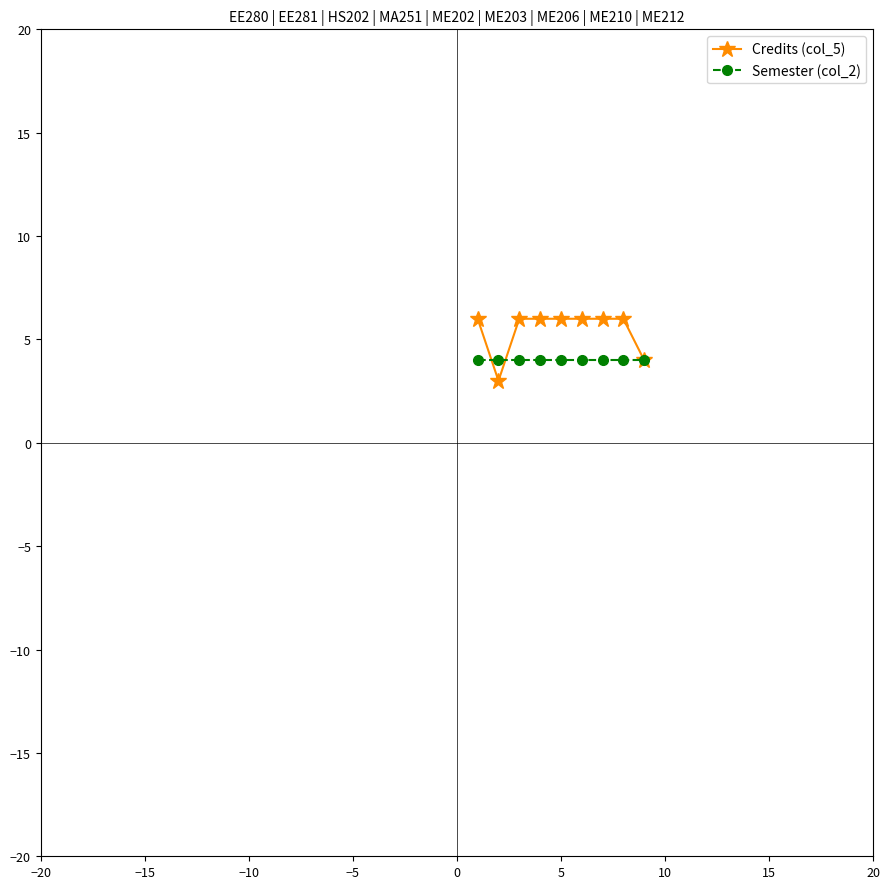

True or false: Semester (col_2) and Credits (col_5) cross at least once.

True